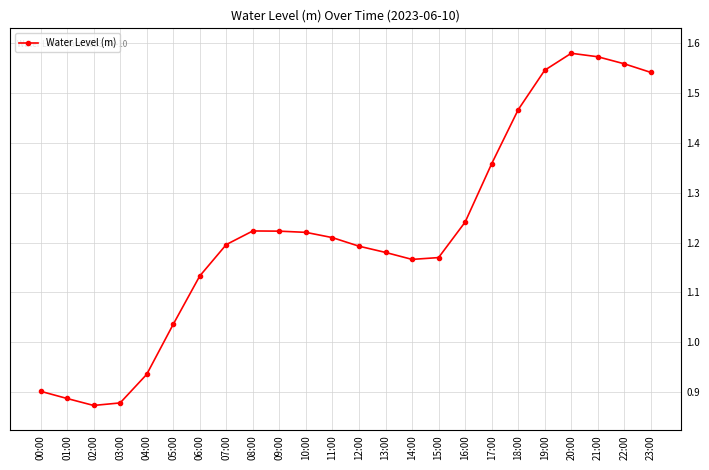

What is the sum of the values at 05:00 and 20:00?

2.6